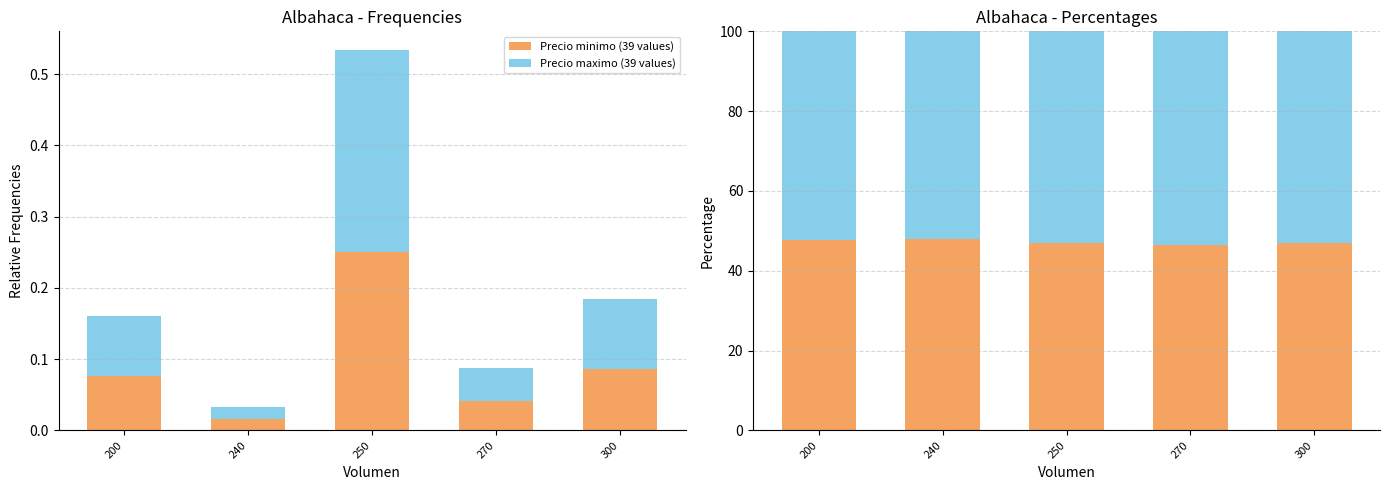

Read the Precio minimo (39 values) value at 300.

46.9